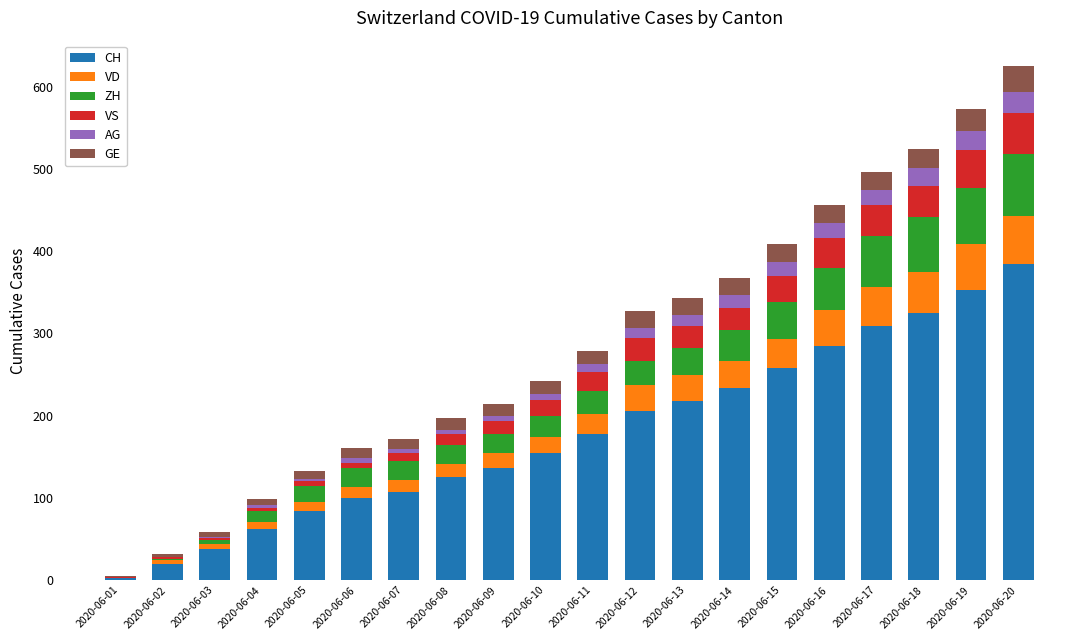

What is the highest value of the CH series?

385